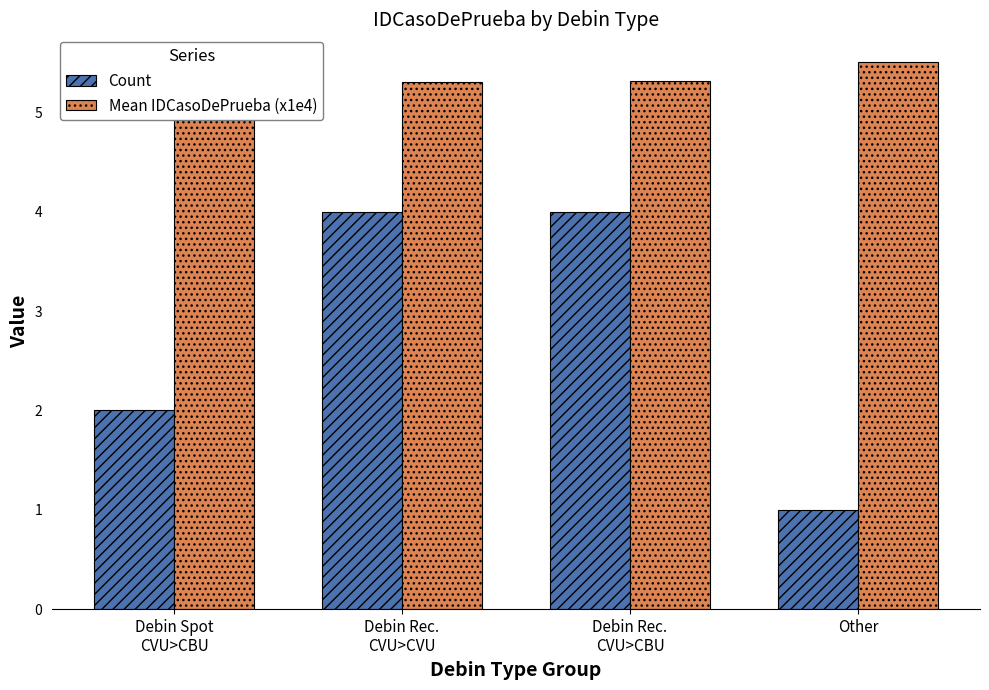

Is it true that Mean IDCasoDePrueba (x1e4) equals 2.2 at Debin Rec.
CVU>CVU?

False